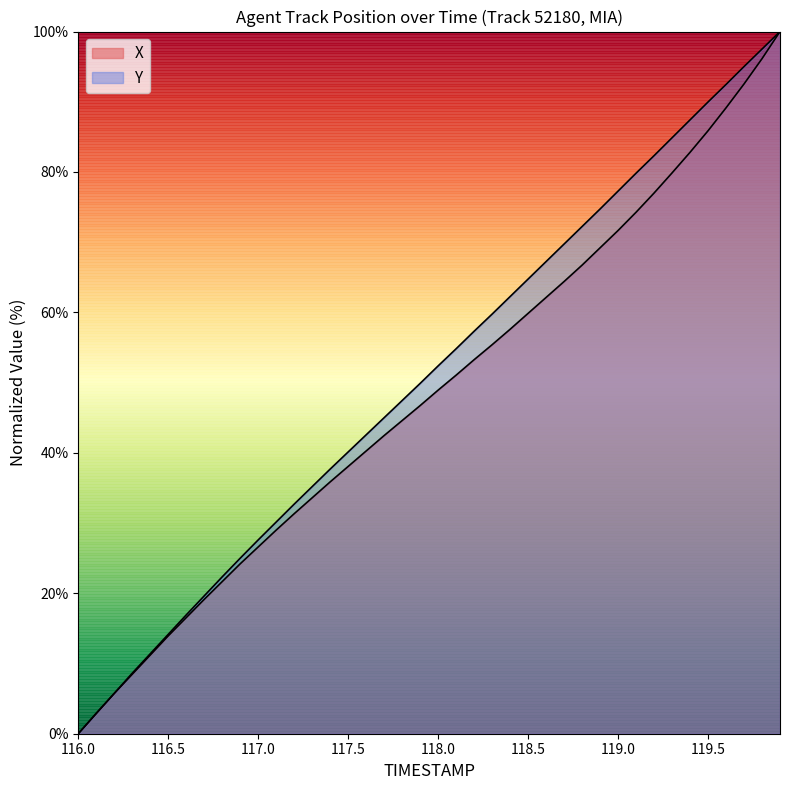

How many values in the Y series are below 52?

20